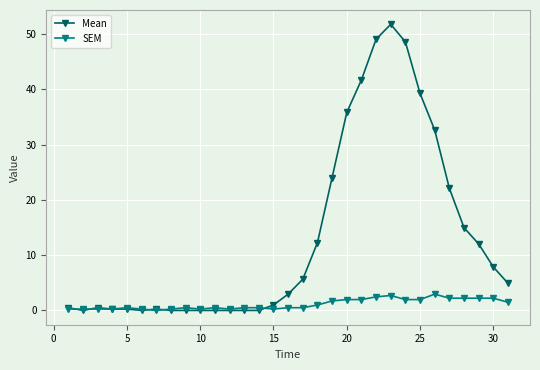

What is the difference between the maximum and minimum values in the Mean series?

51.8